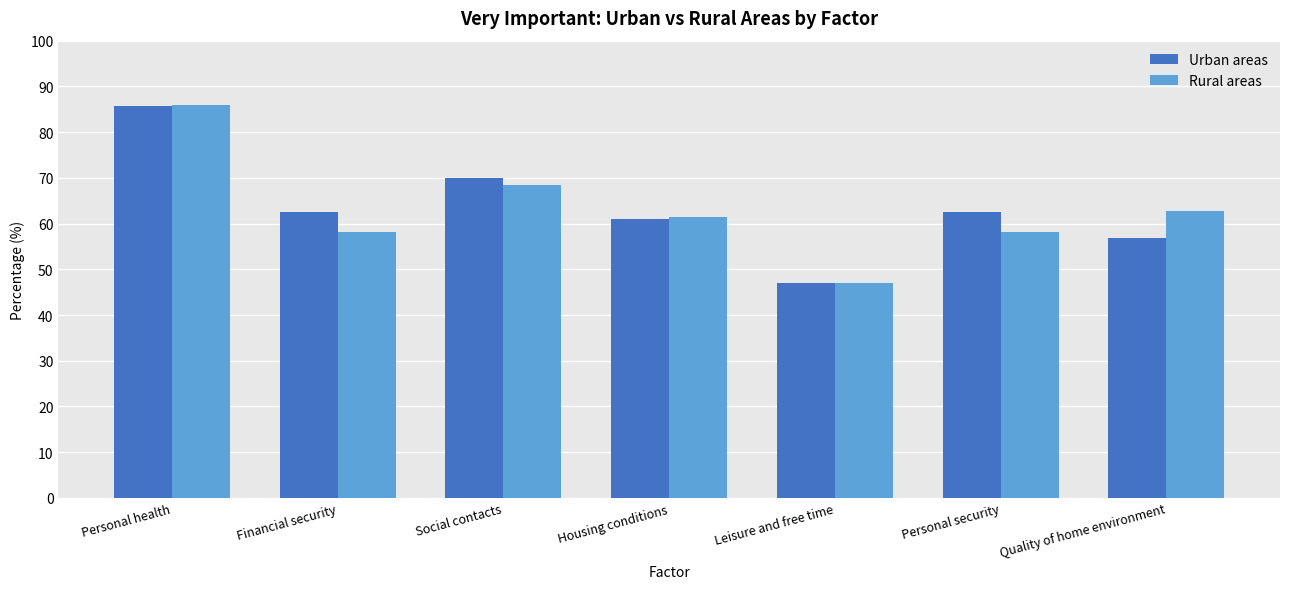

What is the difference between the second highest and minimum values in the Rural areas series?

21.5